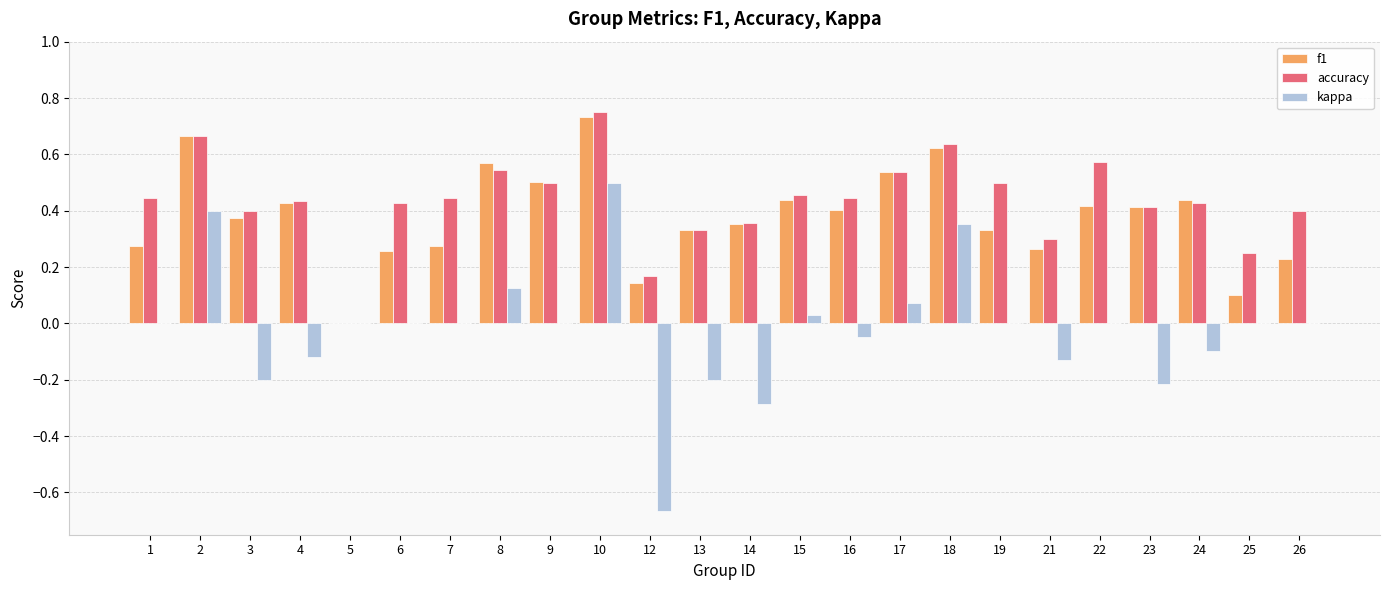

What is the sum of all f1 values?

9.1